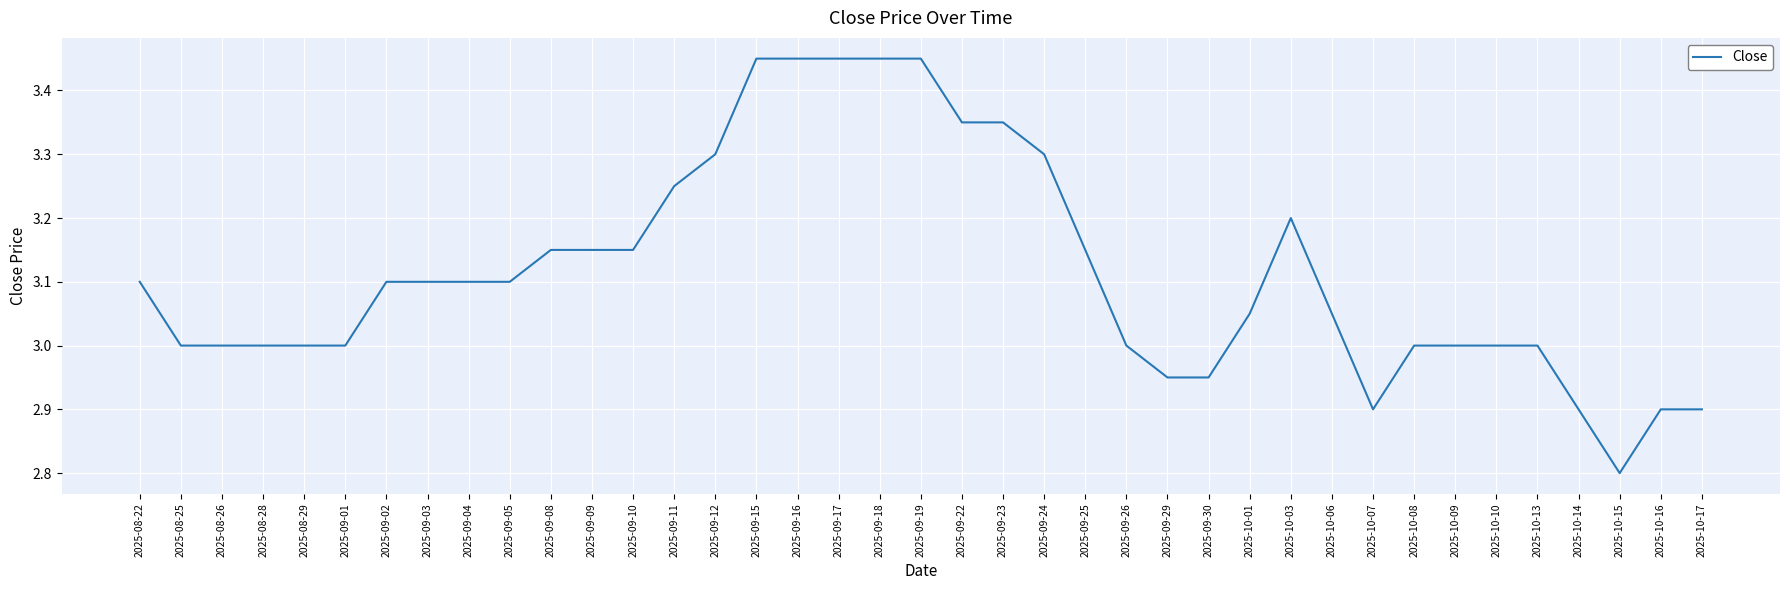

What position from the left is 2025-10-09?

33